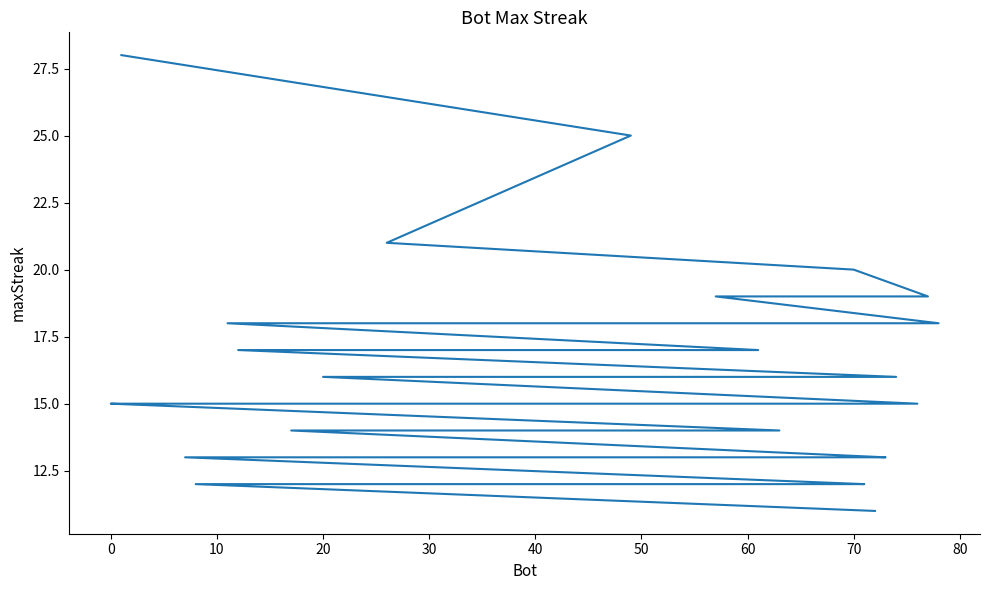

What is the smallest value displayed?

11